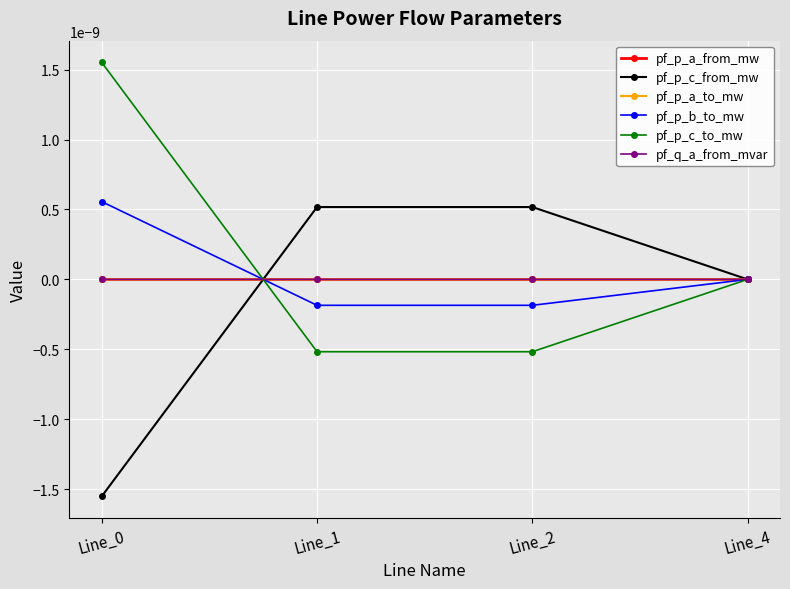

Which series ends up on top after the final intersection of pf_p_a_to_mw and pf_p_a_from_mw?

pf_p_a_from_mw